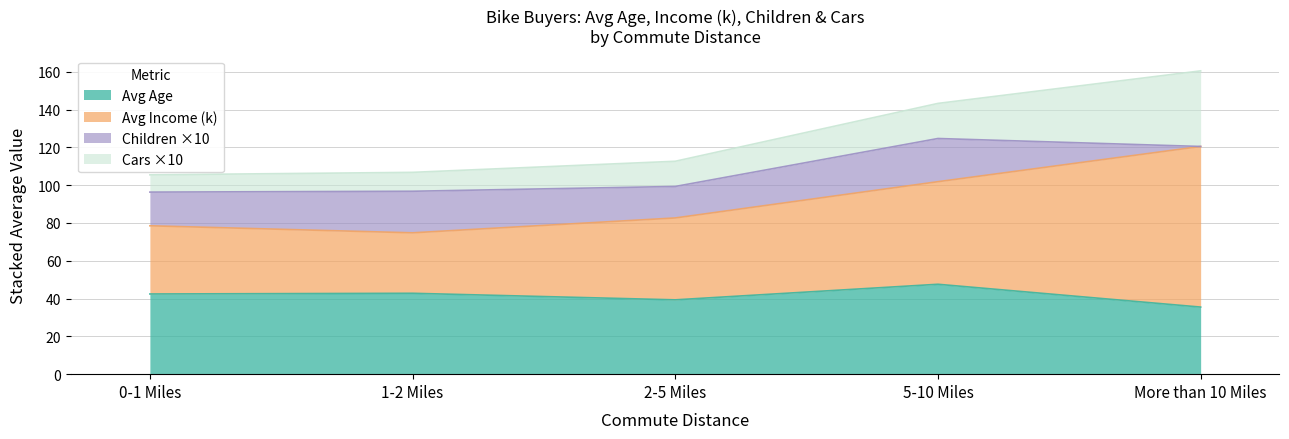

What is the difference between the maximum and minimum values in the Avg Age series?

12.1